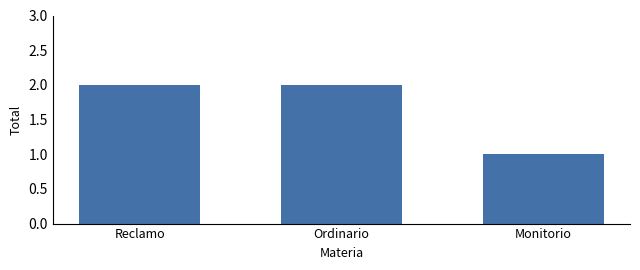

At which category does the chart reach its minimum across all series?

Monitorio